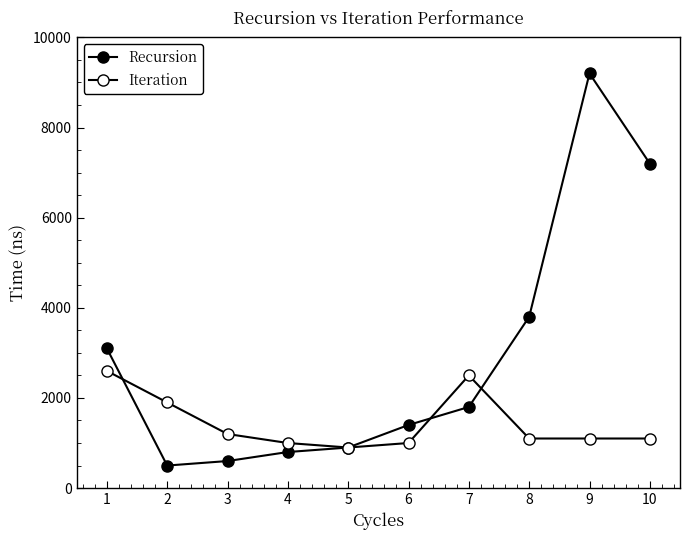

How many values in the Iteration series are below 1100?

3